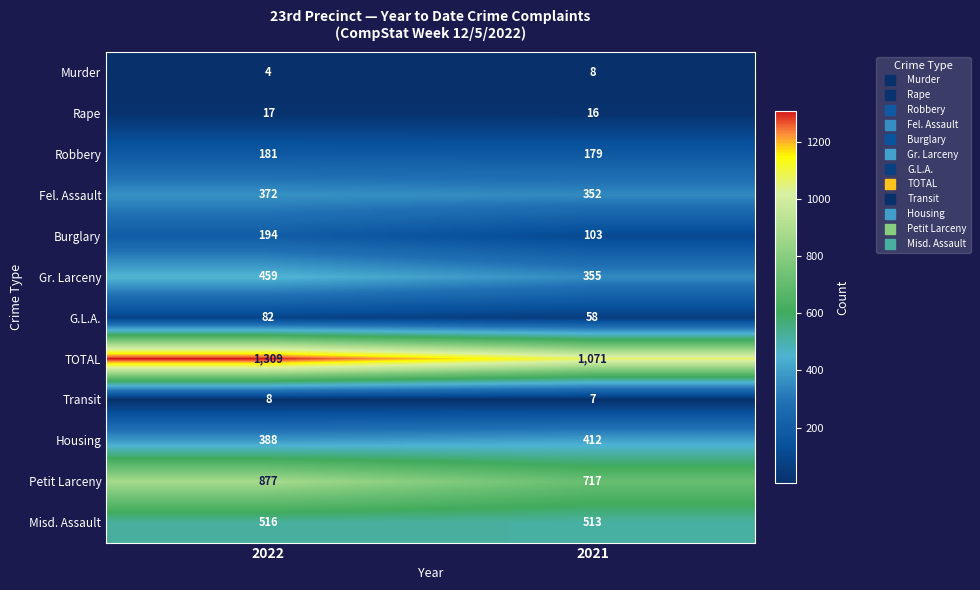

Reading right to left, extract all data points from this chart.

Murder: 8	4
Rape: 16	17
Robbery: 179	181
Fel. Assault: 352	372
Burglary: 103	194
Gr. Larceny: 355	459
G.L.A.: 58	82
TOTAL: 1071	1309
Transit: 7	8
Housing: 412	388
Petit Larceny: 717	877
Misd. Assault: 513	516